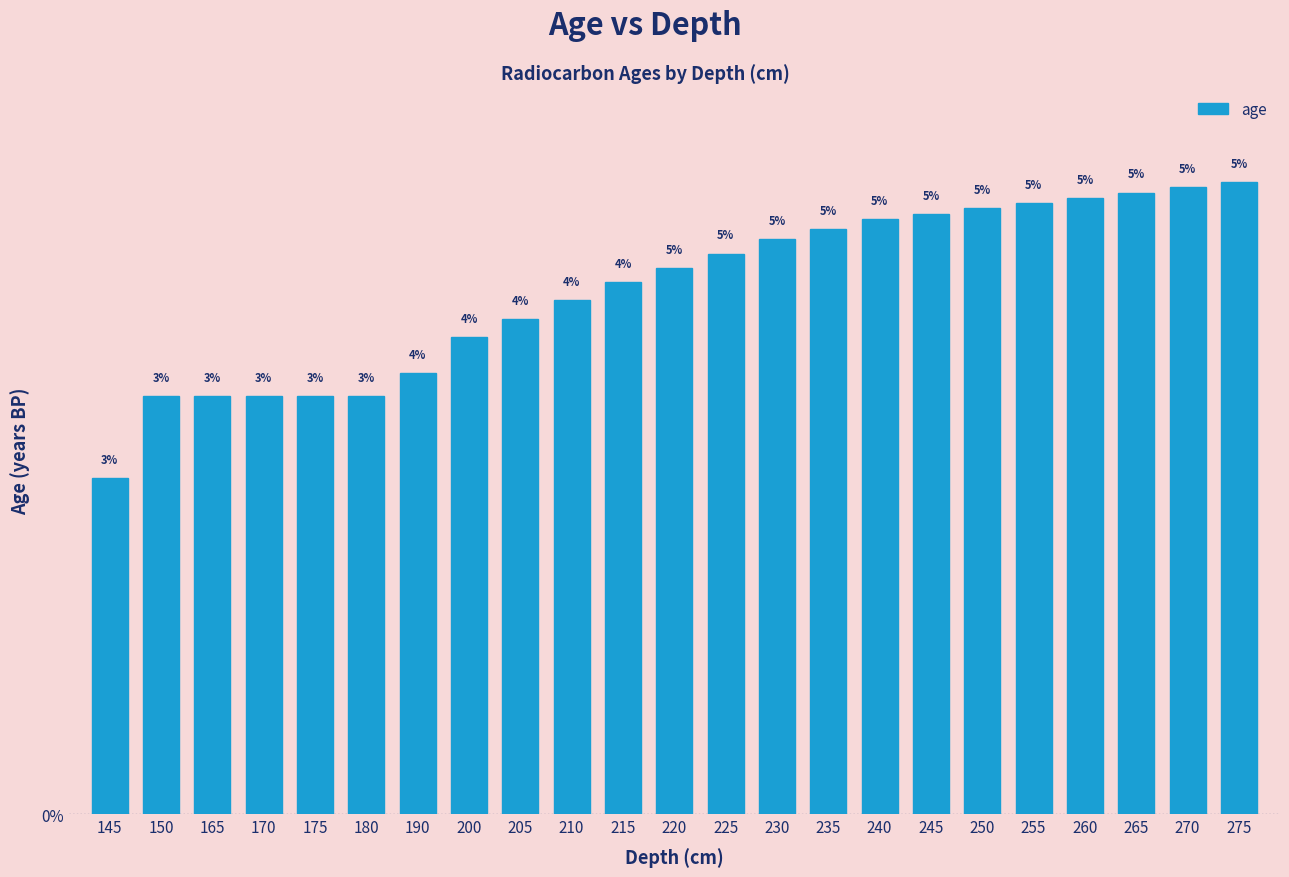

The value at 245 is 5.0. True or false?

True